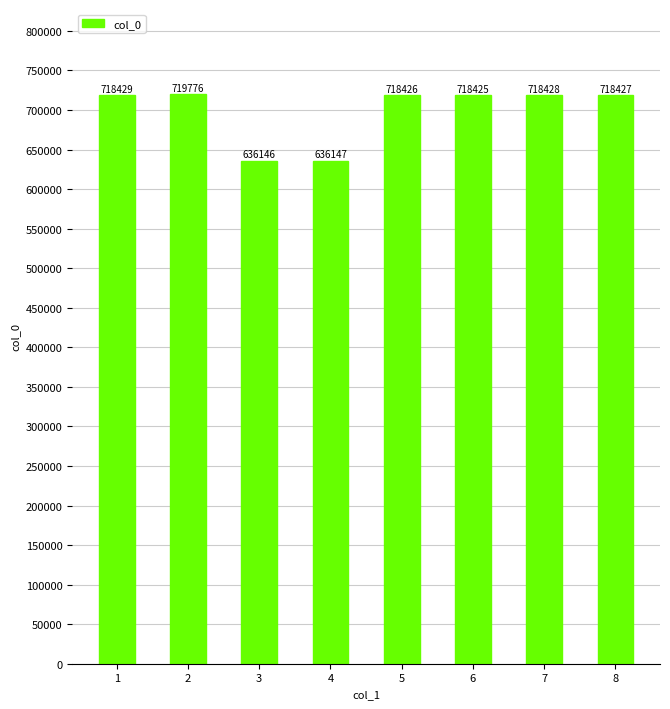

What is the ratio of the value at 5 to the value at 6?

1.0